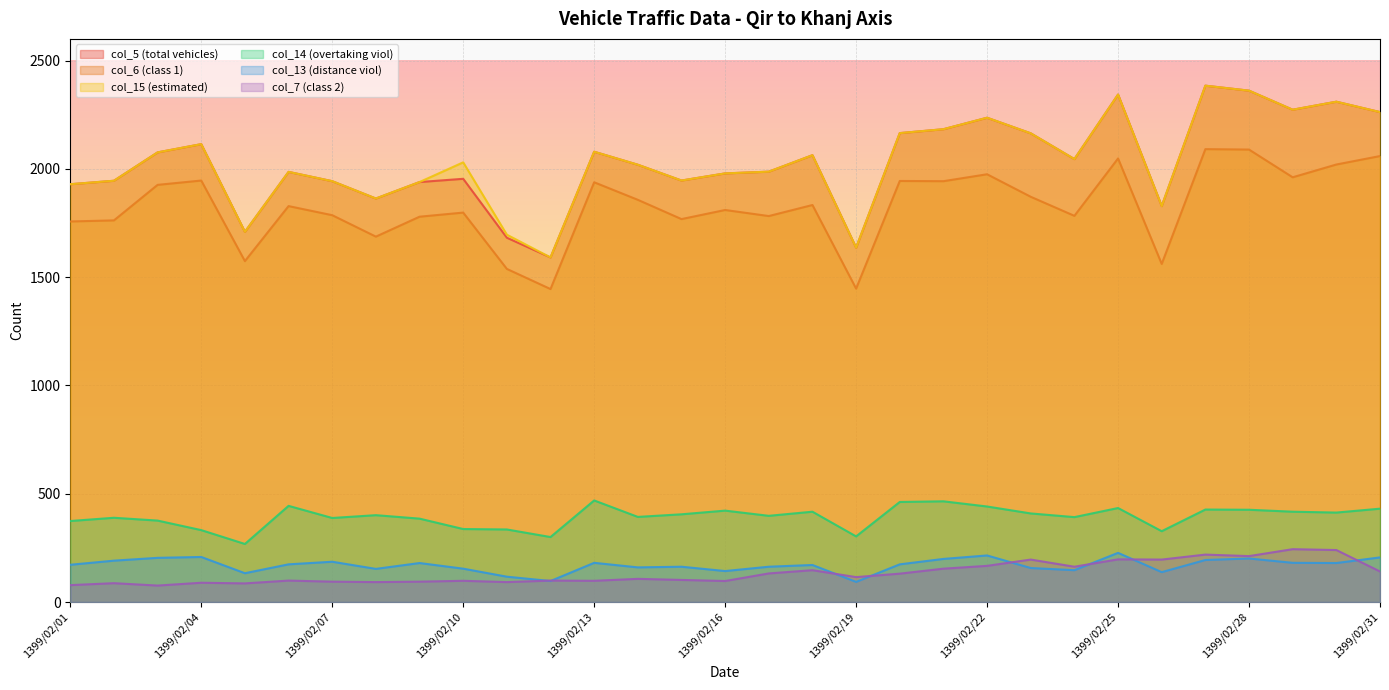

What is the average value of the col_15 (estimated) series?

2035